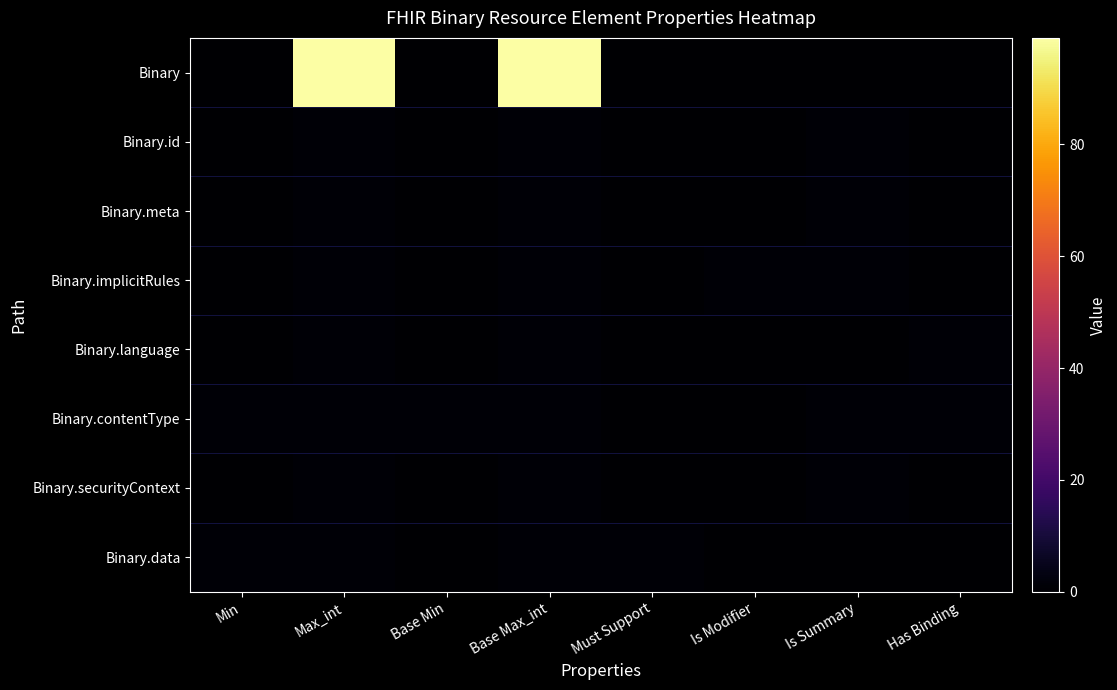

List the series in order of their peak value, highest first.

Binary, Binary.id, Binary.meta, Binary.implicitRules, Binary.language, Binary.contentType, Binary.securityContext, Binary.data